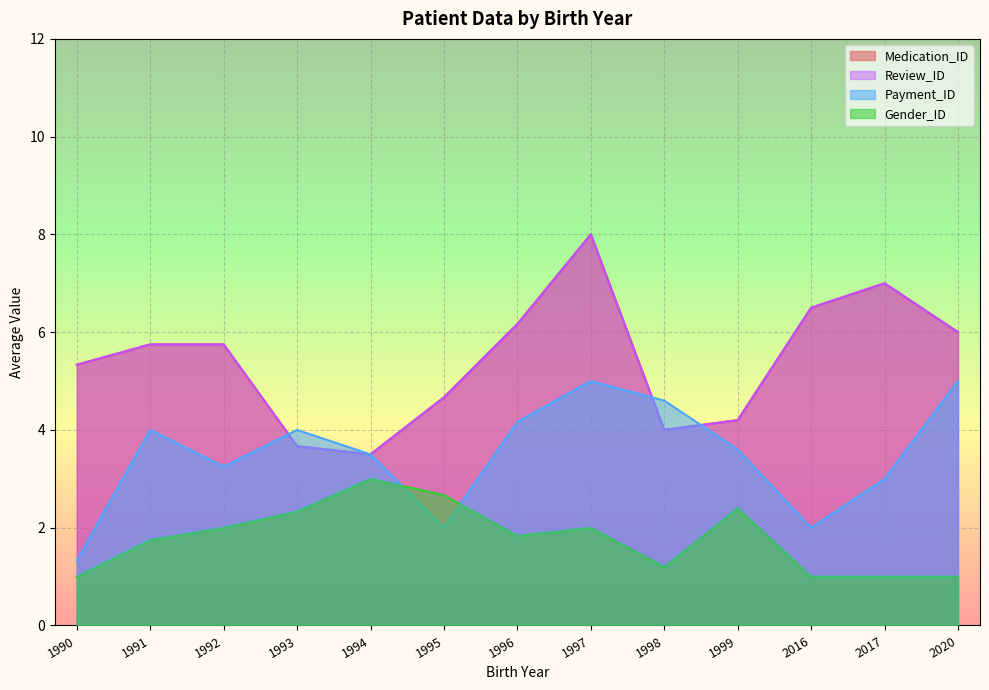

List the series in order of their peak value, highest first.

Medication_ID, Review_ID, Payment_ID, Gender_ID